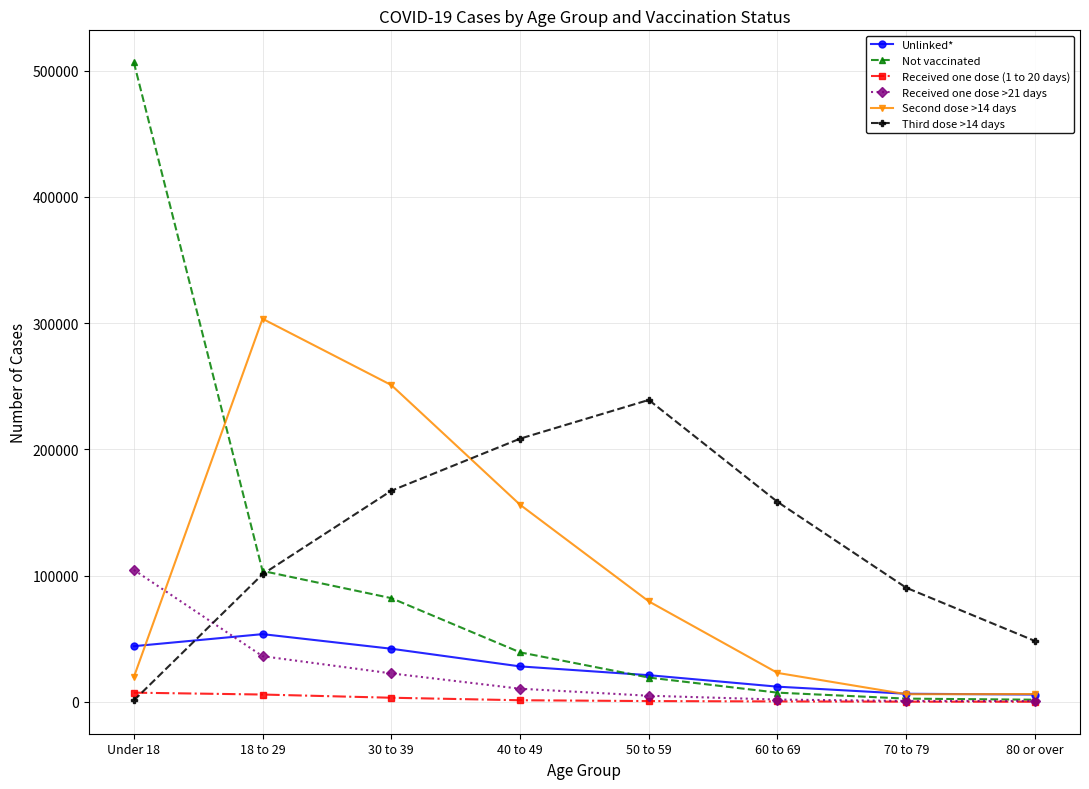

What is the difference between the Unlinked* values at 30 to 39 and 80 or over?

36289